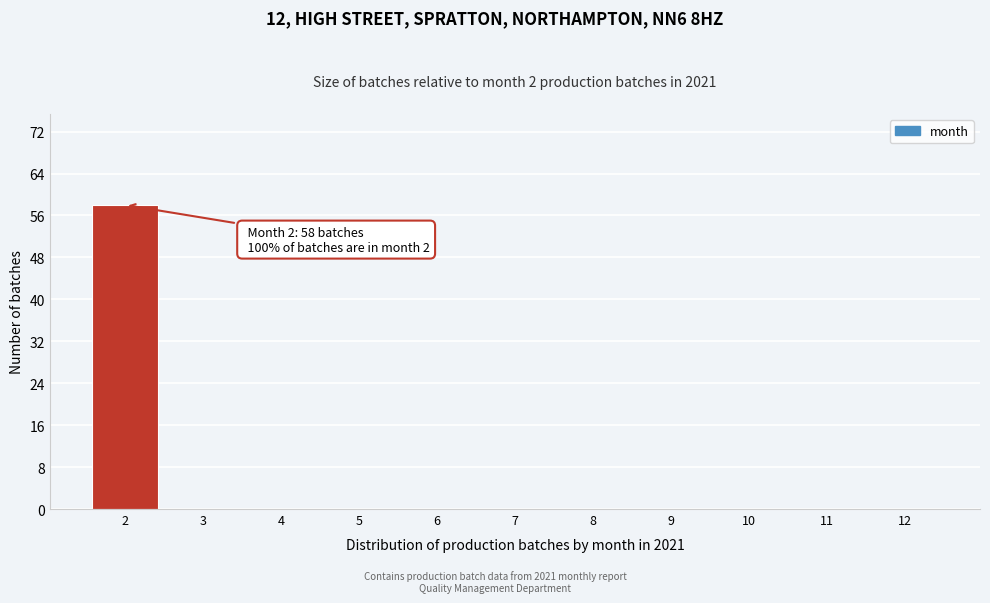

Reading left to right, transcribe all the data shown in this chart.

2=58	3=0	4=0	5=0	6=0	7=0	8=0	9=0	10=0	11=0	12=0